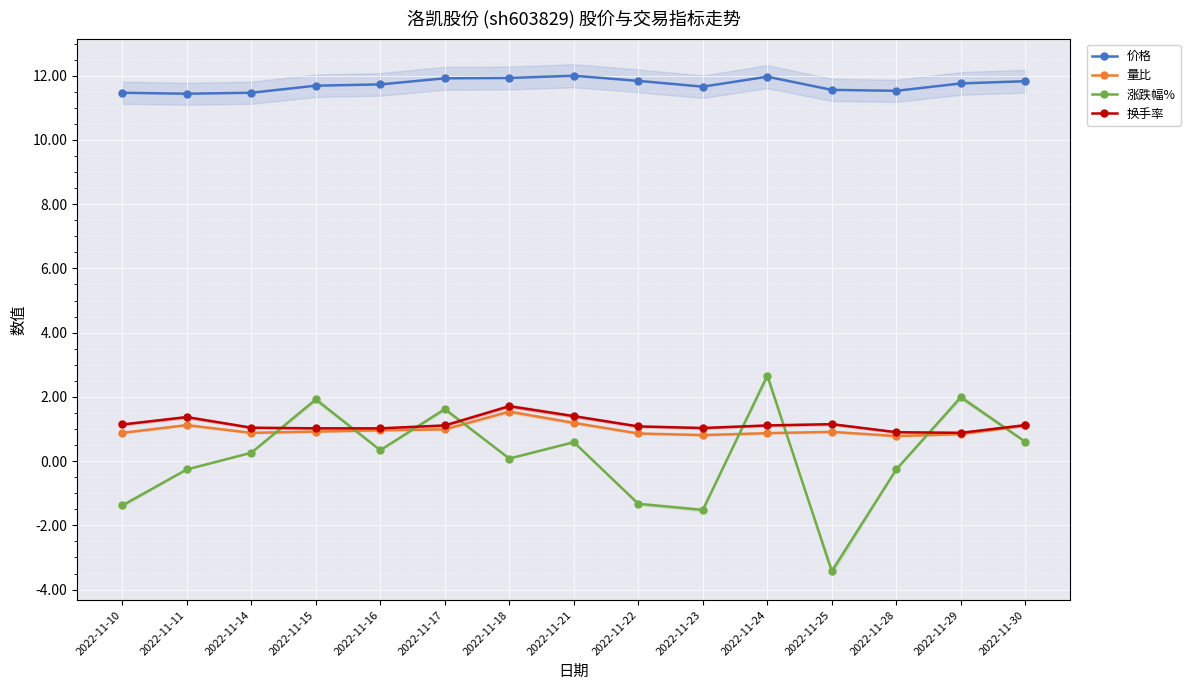

The value of 价格 at 2022-11-10 is 11.5. True or false?

True